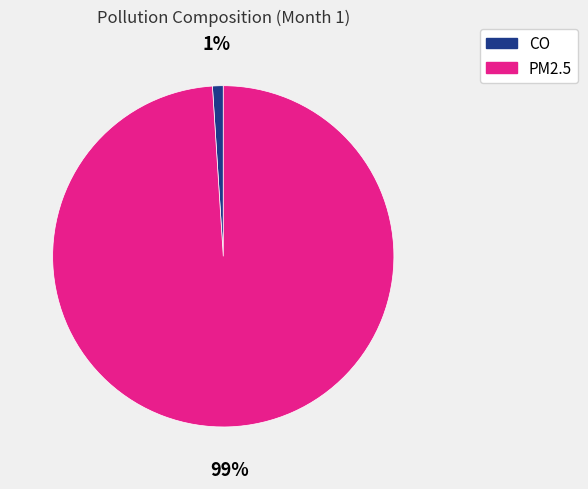

Between PM2.5 and CO, which is larger?

PM2.5